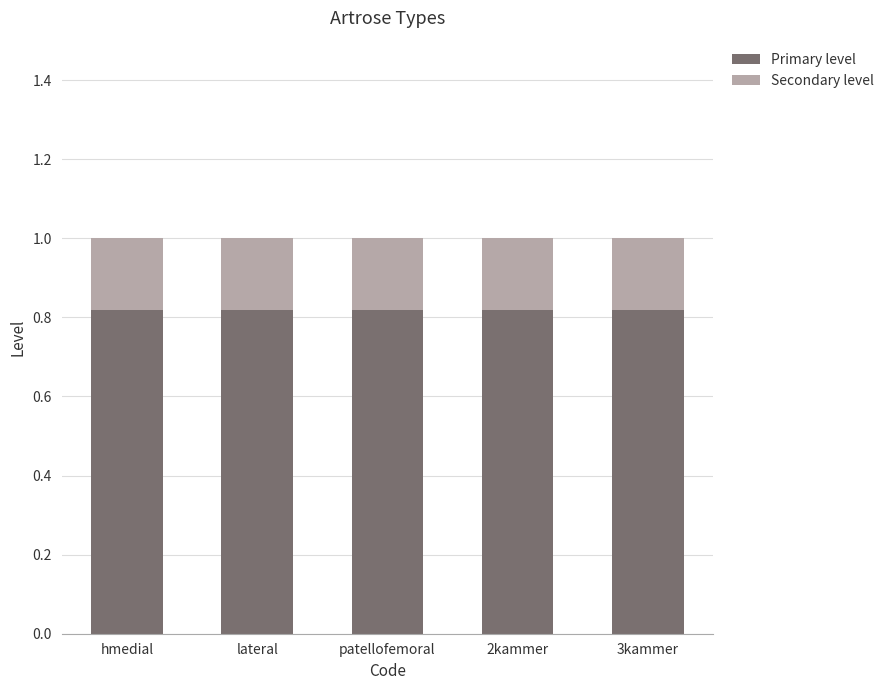

The value of Primary level at hmedial is 0.2. True or false?

False